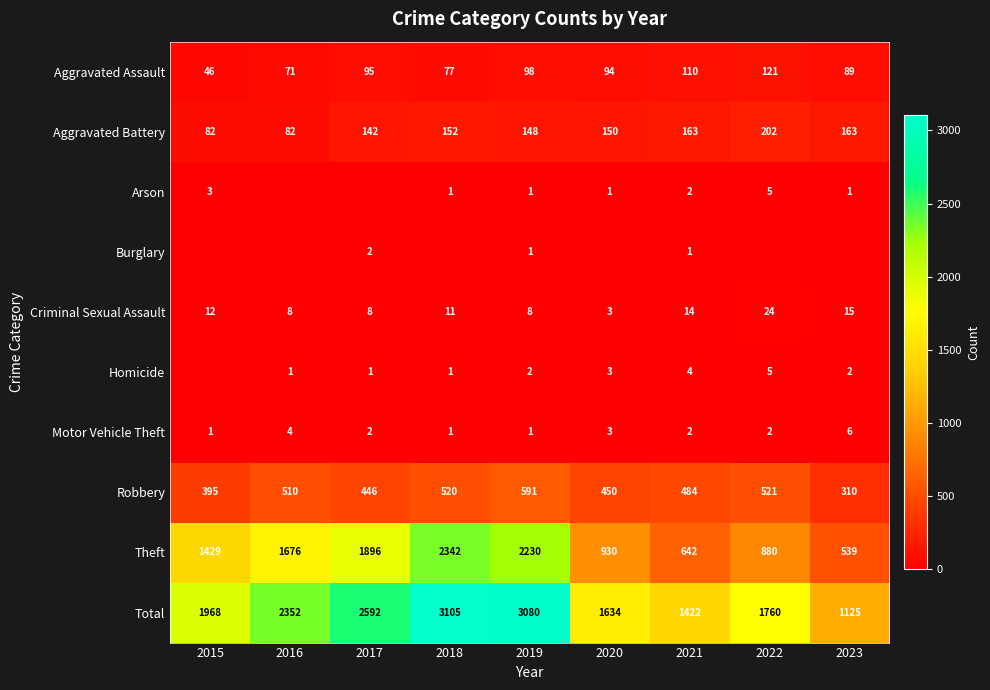

The value of Criminal Sexual Assault at 2017 is 13. True or false?

False